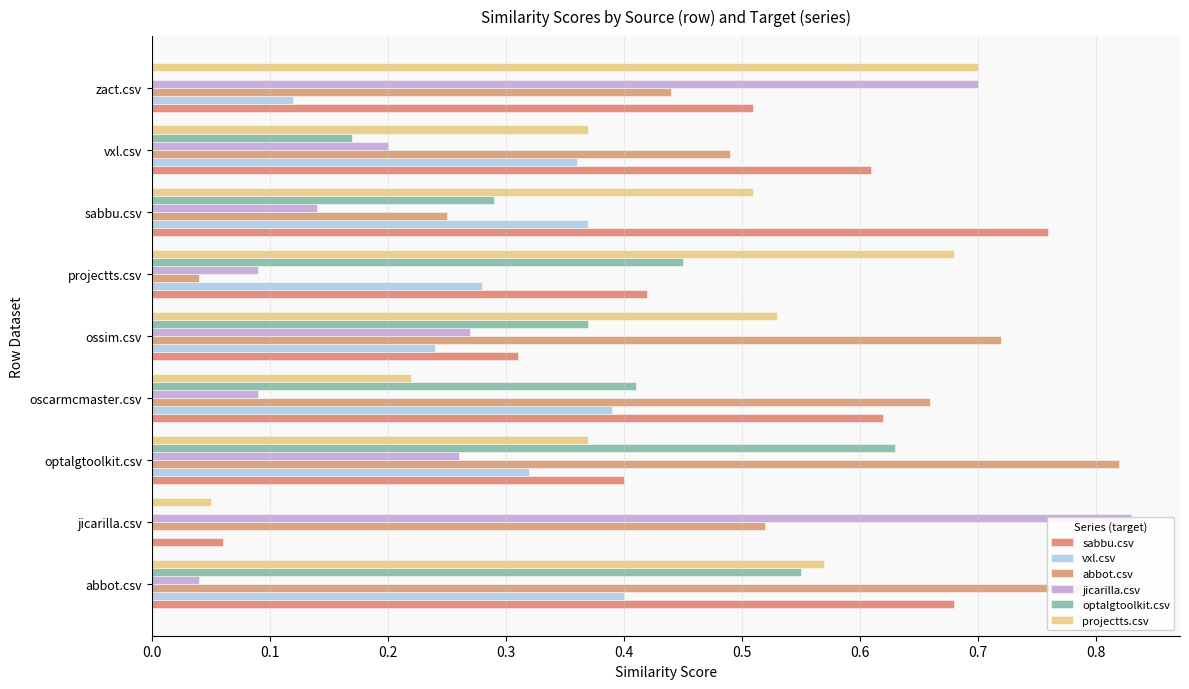

What is the value of the optalgtoolkit.csv bar at the 5th from the left?

0.4